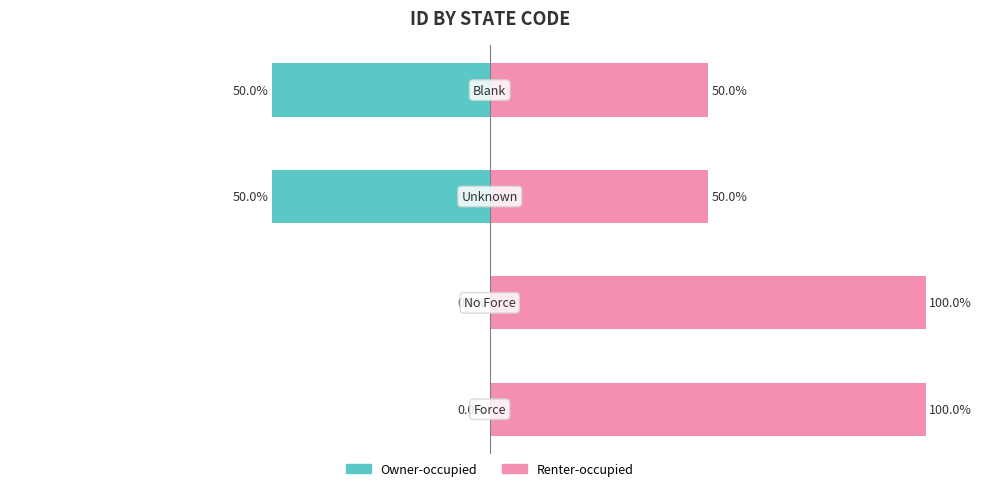

Reading right to left, what are all the values shown in this chart?

Owner-occupied: 3=-50.0	2=-50.0	1=-0.0	0=-0.0
Renter-occupied: 3=50.0	2=50.0	1=100.0	0=100.0